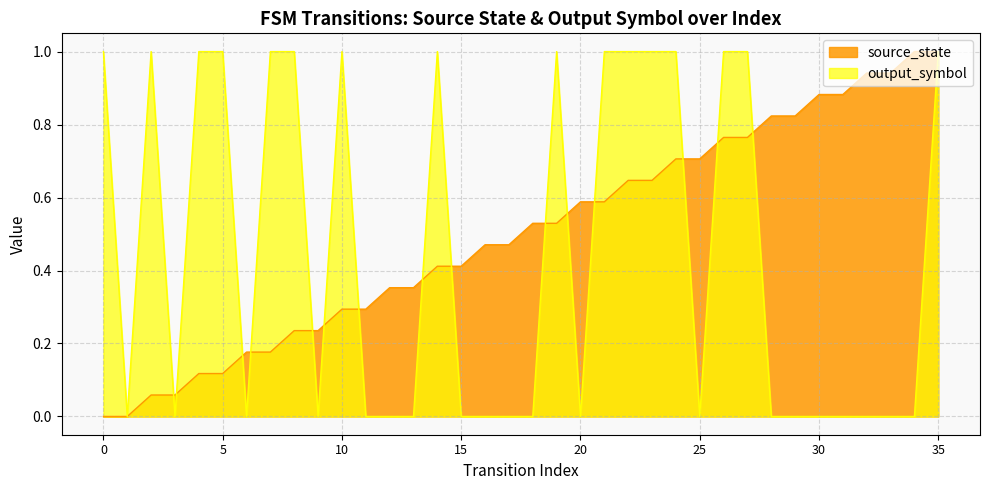

Reading right to left, list all the values displayed in this chart.

source_state: 35=1.0	34=1.0	33=0.9	32=0.9	31=0.9	30=0.9	29=0.8	28=0.8	27=0.8	26=0.8	25=0.7	24=0.7	23=0.6	22=0.6	21=0.6	20=0.6	19=0.5	18=0.5	17=0.5	16=0.5	15=0.4	14=0.4	13=0.4	12=0.4	11=0.3	10=0.3	9=0.2	8=0.2	7=0.2	6=0.2	5=0.1	4=0.1	3=0.1	2=0.1	1=0.0	0=0.0
output_symbol: 35=1.0	34=0.0	33=0.0	32=0.0	31=0.0	30=0.0	29=0.0	28=0.0	27=1.0	26=1.0	25=0.0	24=1.0	23=1.0	22=1.0	21=1.0	20=0.0	19=1.0	18=0.0	17=0.0	16=0.0	15=0.0	14=1.0	13=0.0	12=0.0	11=0.0	10=1.0	9=0.0	8=1.0	7=1.0	6=0.0	5=1.0	4=1.0	3=0.0	2=1.0	1=0.0	0=1.0